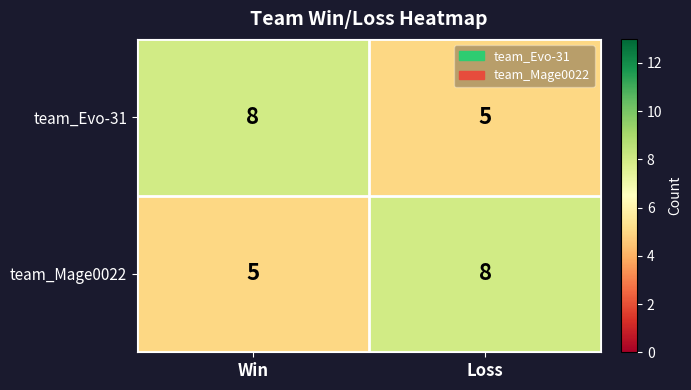

At Loss, list the series in order from largest to smallest.

team_Mage0022, team_Evo-31